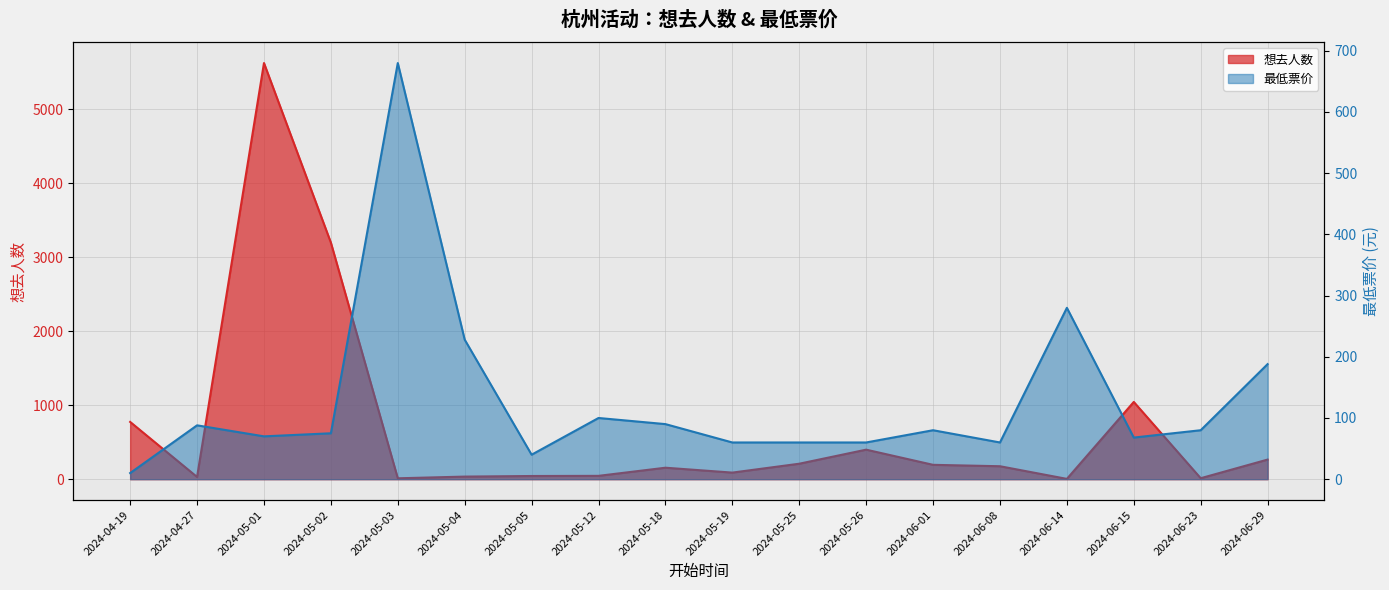

Count the number of categories in the chart.

18